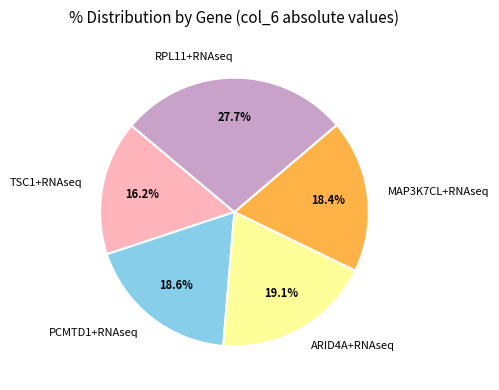

To the nearest percent, what is the combined percentage of RPL11+RNAseq and TSC1+RNAseq?

44%